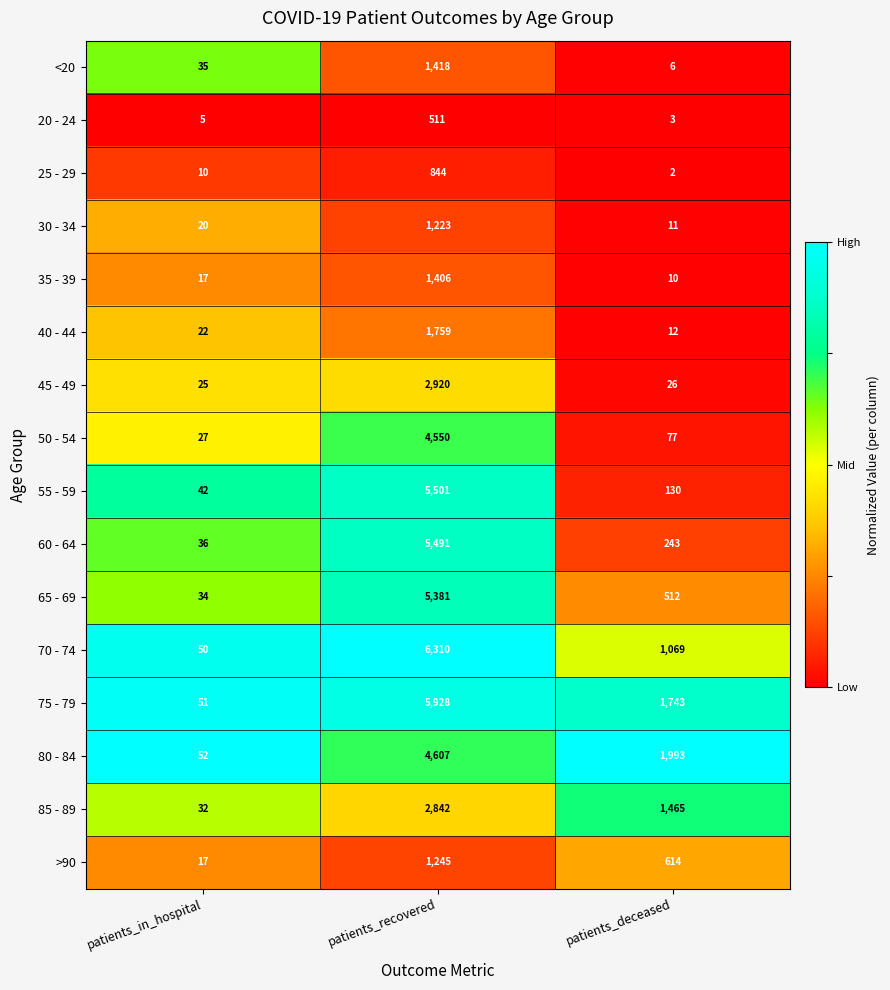

Which category has the lowest value across all series?

patients_deceased